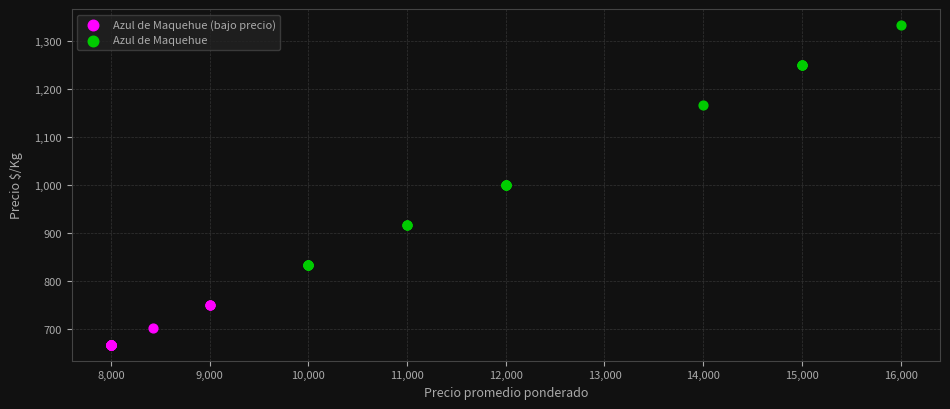

Which series contains the lowest Y value?

Azul de Maquehue (bajo precio)